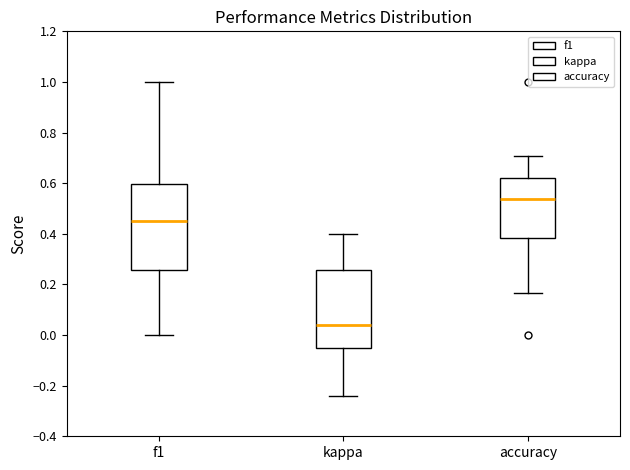

Reading left to right, transcribe this box plot: for each box, give where its median line is, the range the box spans, and where its two whiskers end, as read against the y-axis. The values are not printed on the chart, so give them approximately, as read against the axis.

f1: median 0.46, box 0.26 to 0.60, whiskers 0.00 to 1.00
kappa: median 0.04, box -0.06 to 0.26, whiskers -0.24 to 0.40
accuracy: median 0.54, box 0.38 to 0.62, whiskers 0.16 to 0.70